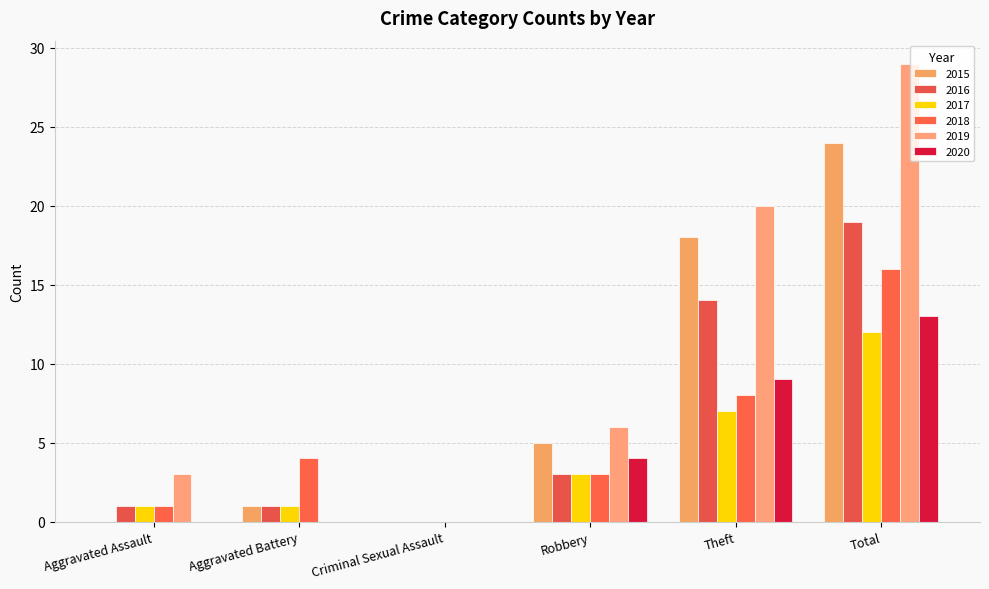

What is the maximum value shown in the chart?

29